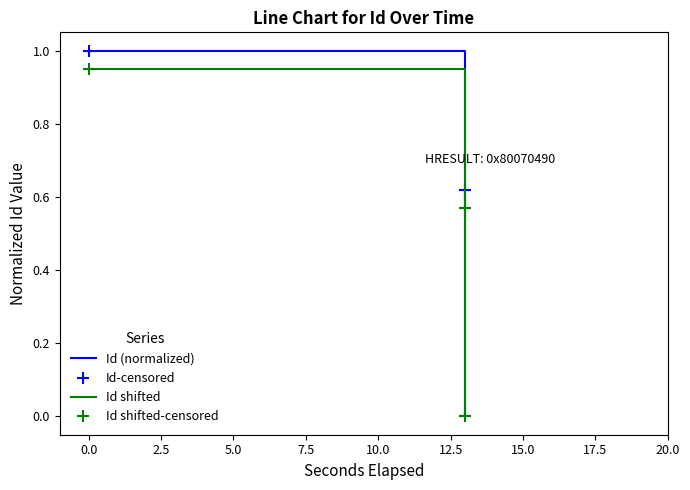

Is the value of Id shifted at −2.5 greater than the value of Id-censored at 2.5?

Yes